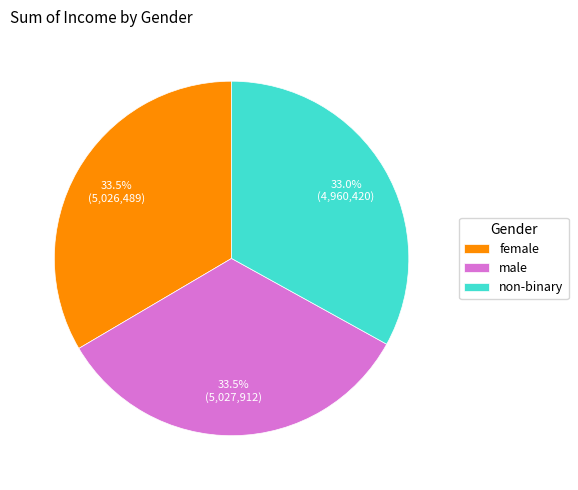

Approximately how many times larger is the value at female compared to non-binary?

1.0